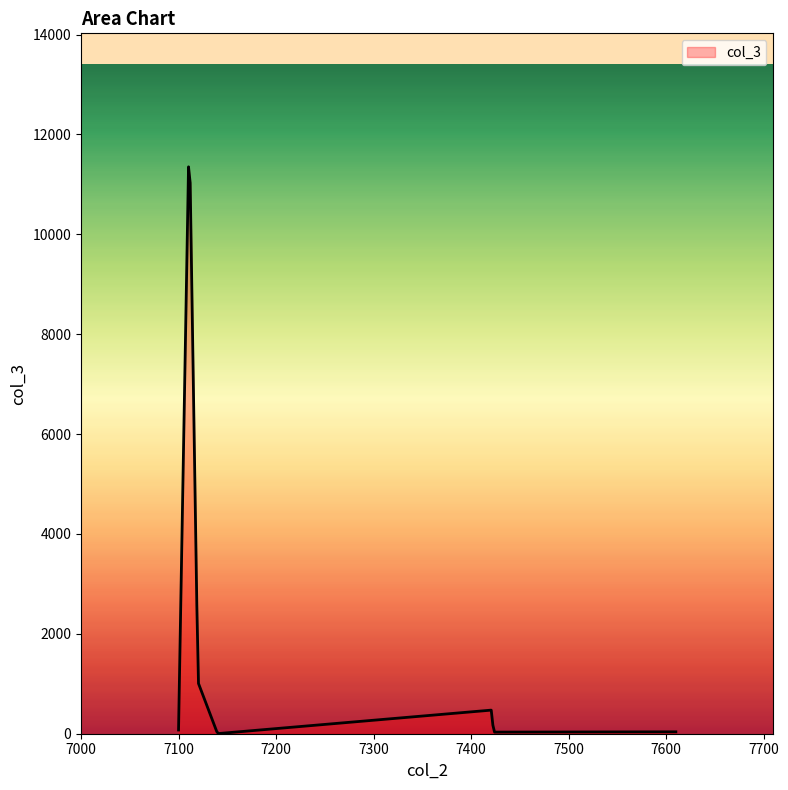

What is the maximum value shown in the chart?

11352.1